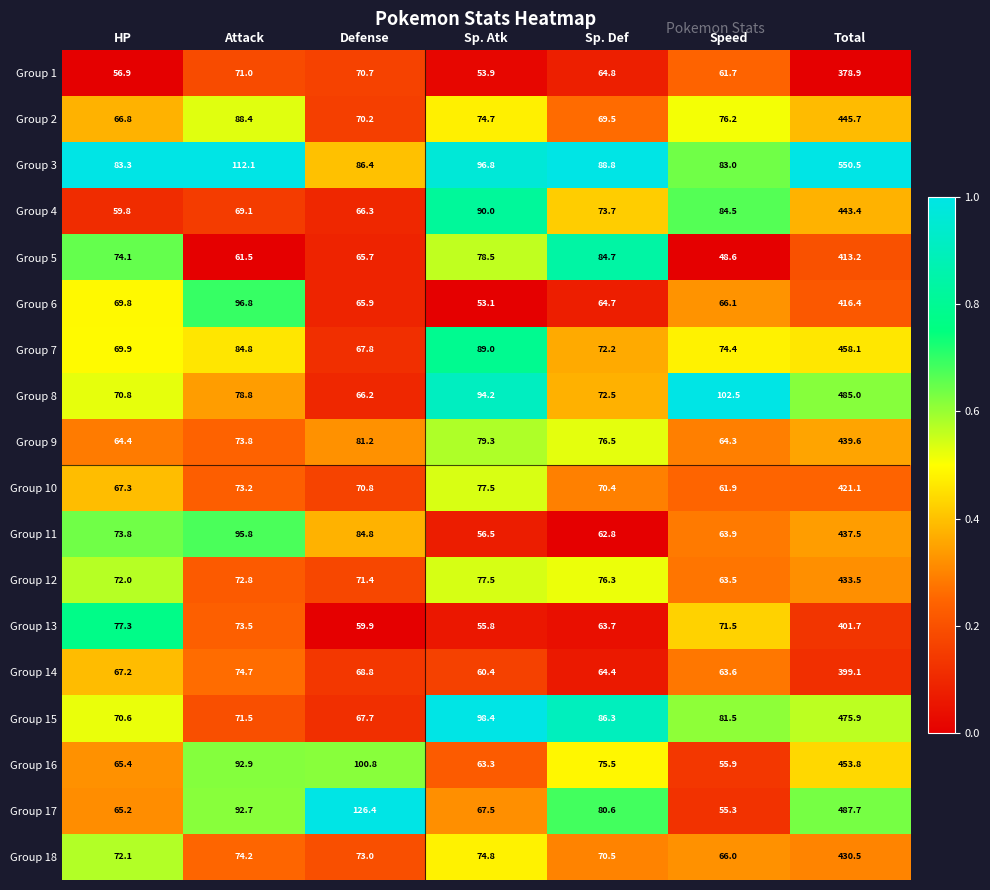

Read the Group 2 value at Defense.

70.2